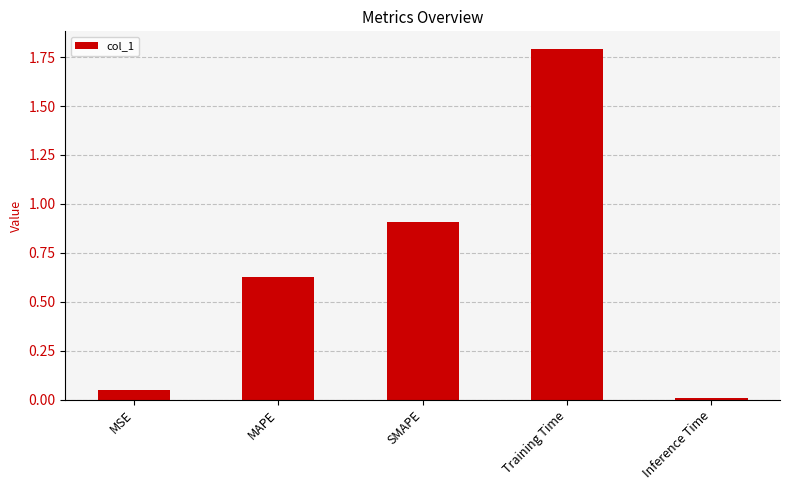

The chart shows a value of 0.9 at SMAPE. True or false?

True